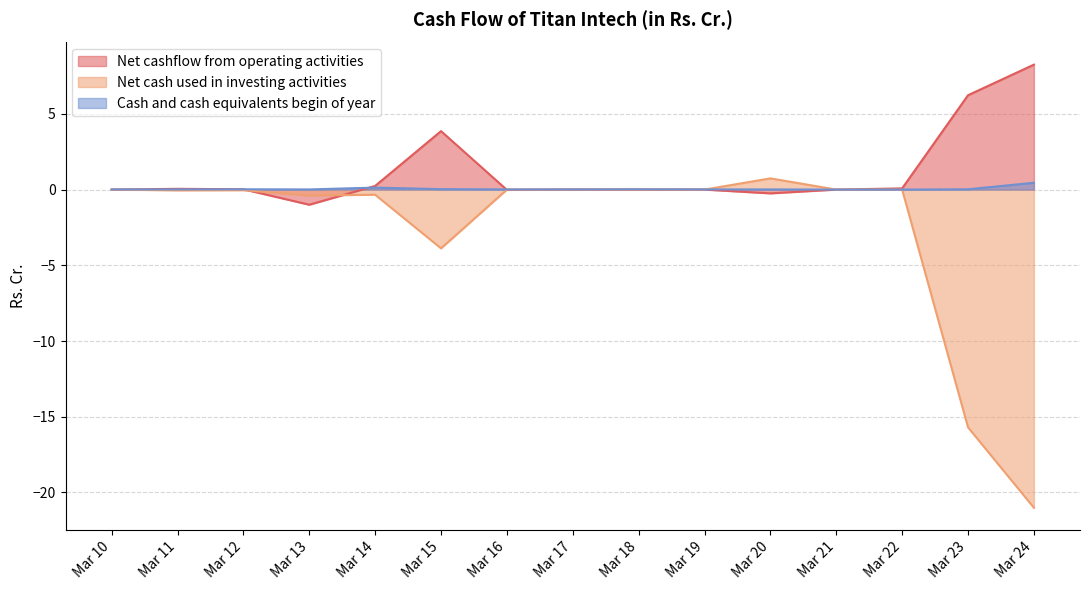

Where do Net cashflow from operating activities and Net cash used in investing activities first cross each other?

Mar 12 and Mar 13